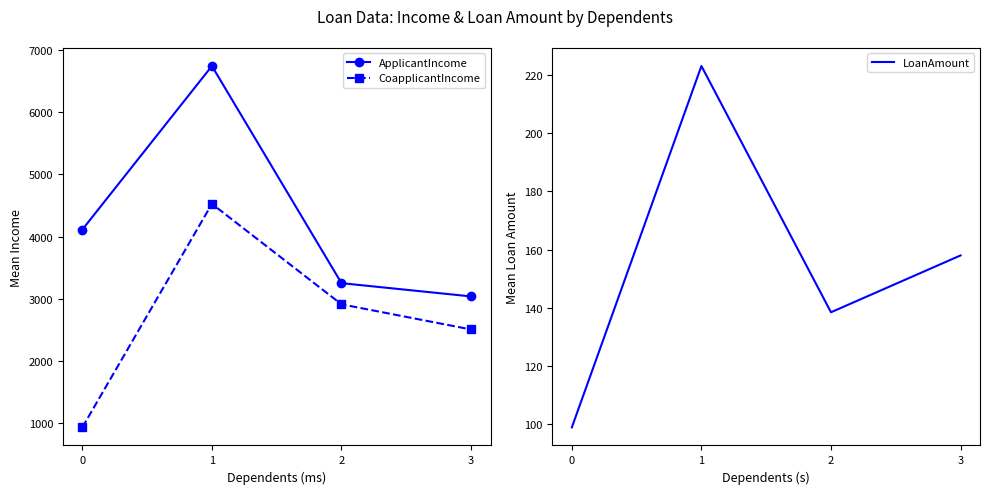

Is this an area chart (filled region under the line)?

No